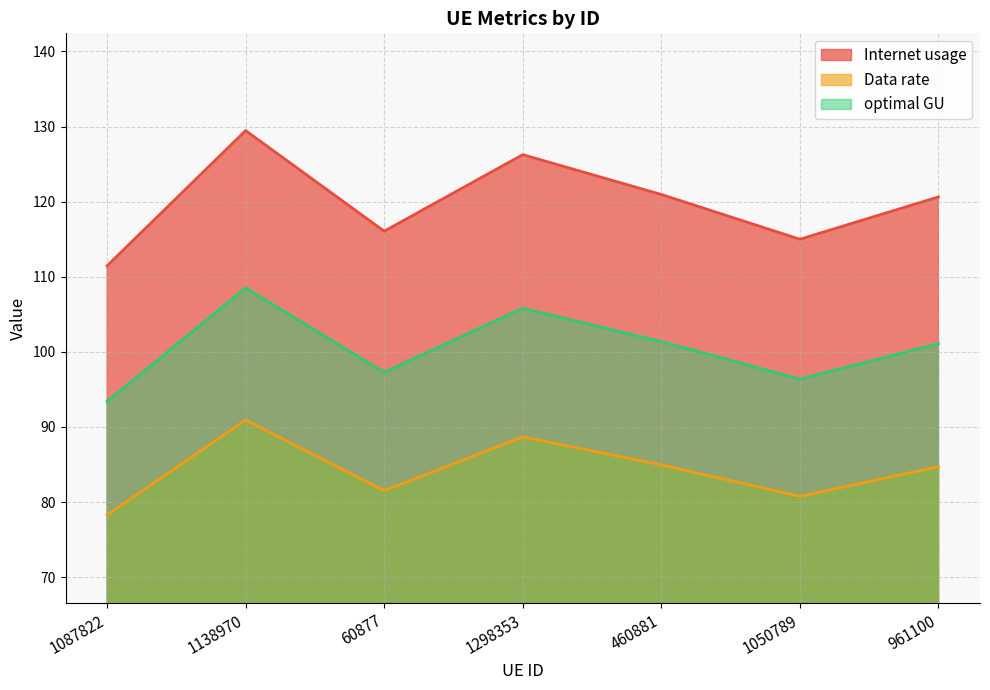

What is the label of the 1st point from the right?

961100